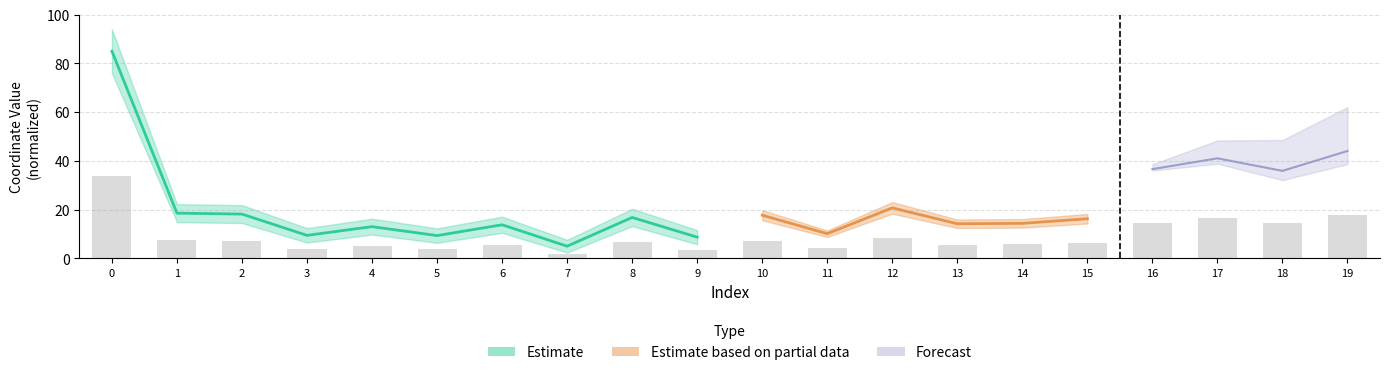

Reading left to right, extract all data points from this chart.

0=34.0	1=7.4	2=7.3	3=3.8	4=5.2	5=3.7	6=5.5	7=2.0	8=6.7	9=3.5	10=7.1	11=4.1	12=8.3	13=5.7	14=5.7	15=6.5	16=14.6	17=16.4	18=14.4	19=17.6